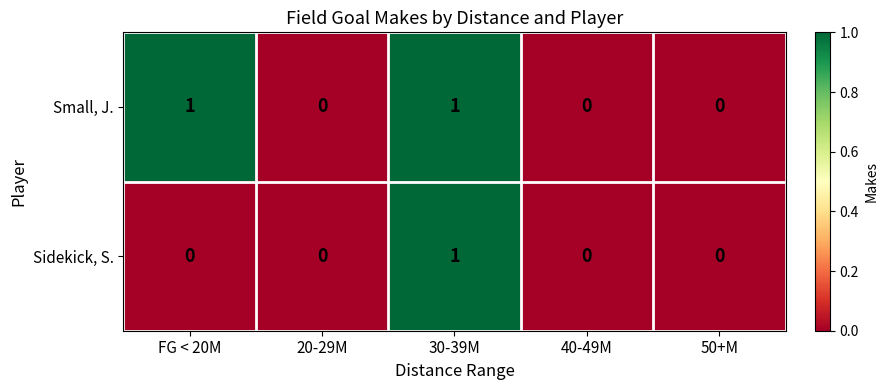

Reading right to left, what are all the values shown in this chart?

Small, J.: 0	0	1	0	1
Sidekick, S.: 0	0	1	0	0